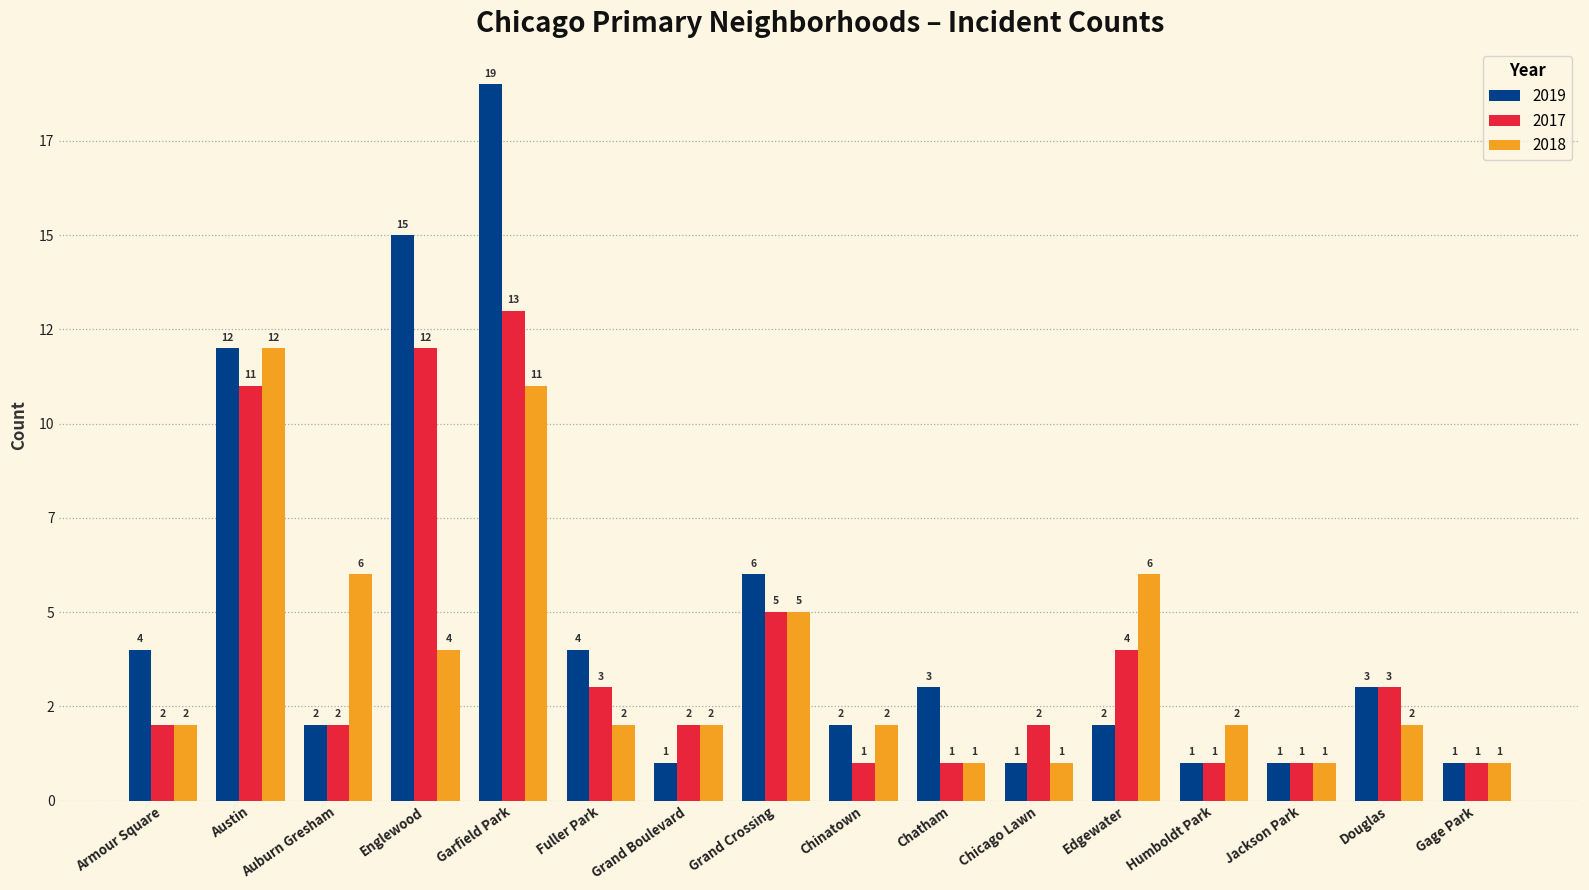

Which series has the largest total across all categories?

2019